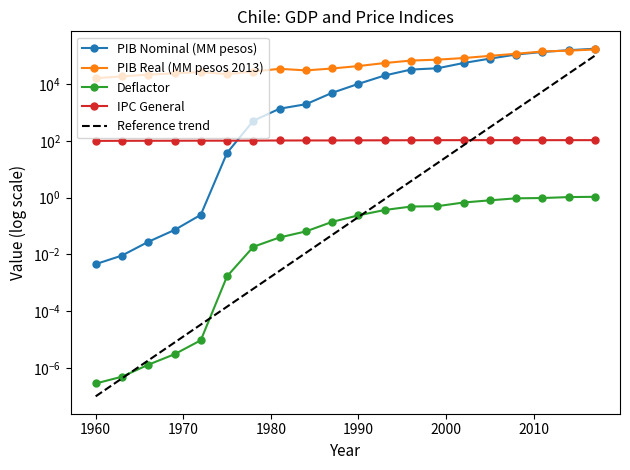

At which category is the sum across all series the highest?

2017